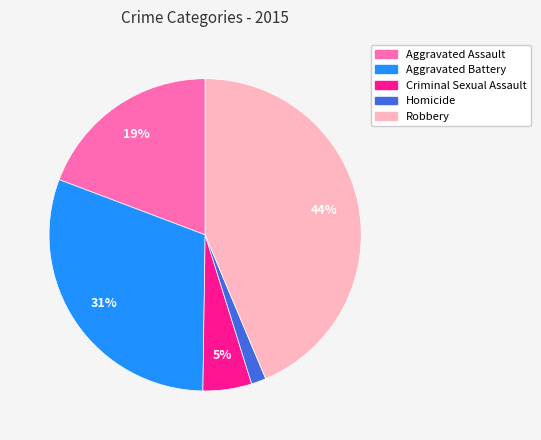

How many segments does this pie chart have?

5